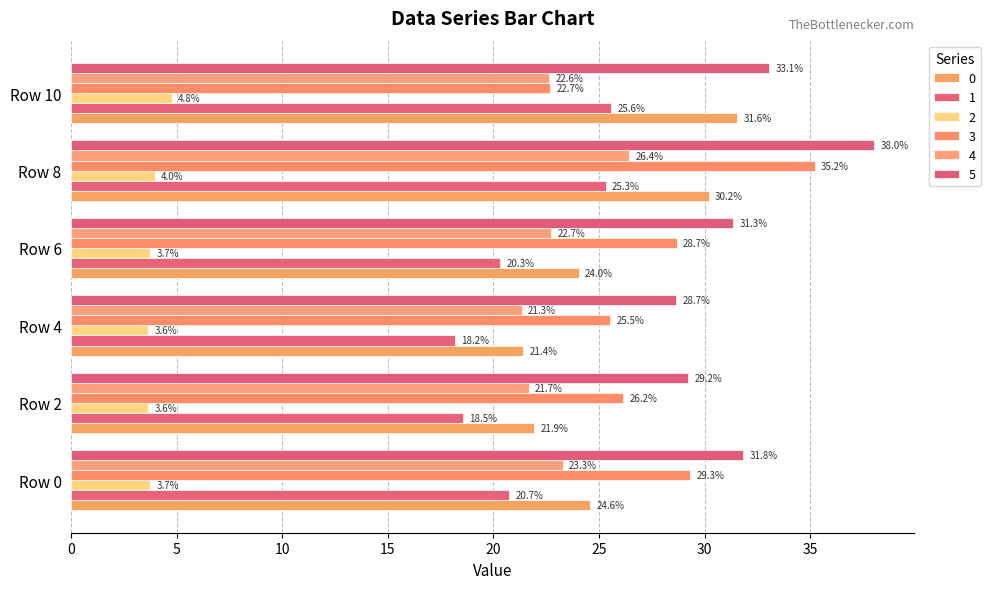

How many values in the 0 series exceed 24?

4